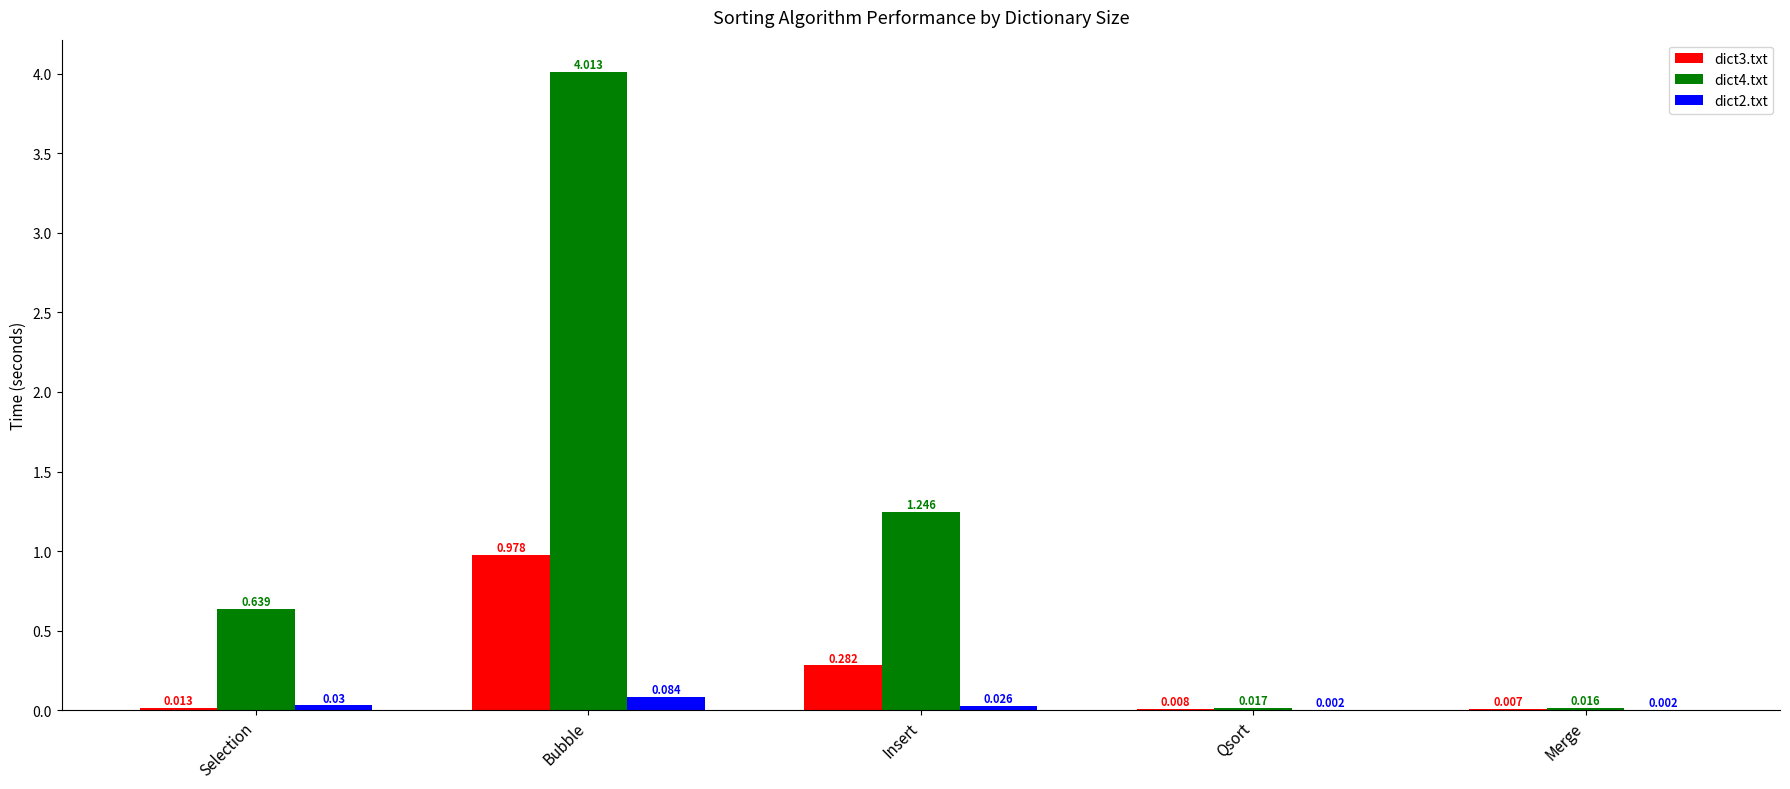

Is the value of dict4.txt at Insert greater than the value of dict3.txt at Qsort?

Yes